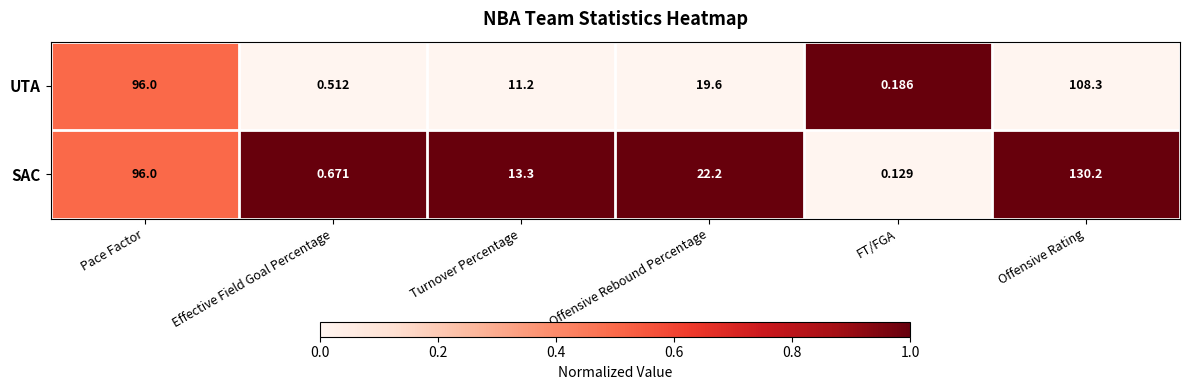

Between Pace Factor and Offensive Rating, which series saw the biggest shift?

SAC